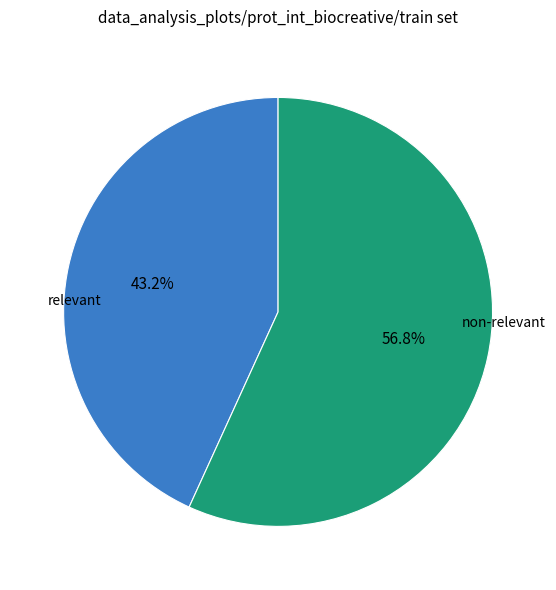

Is there a majority slice in this chart?

Yes